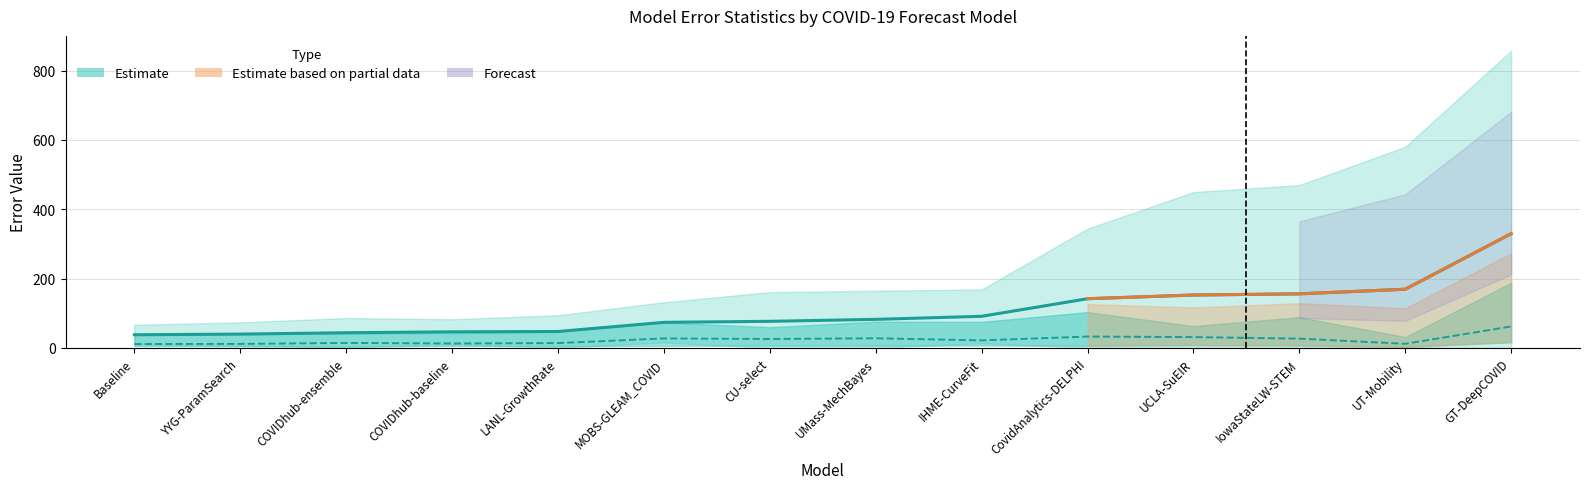

Reading left to right, extract all data points from this chart.

mean: Baseline=38.2	YYG-ParamSearch=40.0	COVIDhub-ensemble=44.0	COVIDhub-baseline=46.6	LANL-GrowthRate=47.6	MOBS-GLEAM_COVID=74.0	CU-select=76.9	UMass-MechBayes=82.6	IHME-CurveFit=91.4	CovidAnalytics-DELPHI=142.1	UCLA-SuEIR=152.8	IowaStateLW-STEM=156.2	UT-Mobility=169.5	GT-DeepCOVID=329.7
median: Baseline=11.4	YYG-ParamSearch=11.8	COVIDhub-ensemble=14.6	COVIDhub-baseline=13.0	LANL-GrowthRate=14.1	MOBS-GLEAM_COVID=27.6	CU-select=26.0	UMass-MechBayes=28.0	IHME-CurveFit=22.0	CovidAnalytics-DELPHI=33.0	UCLA-SuEIR=31.5	IowaStateLW-STEM=27.0	UT-Mobility=12.1	GT-DeepCOVID=62.1